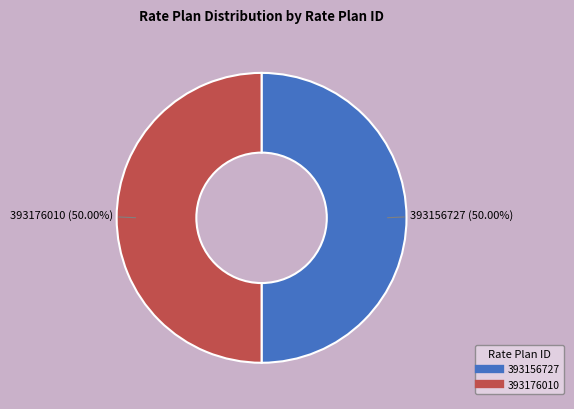

What is the ratio of the value at 393156727 to the value at 393176010?

1.0